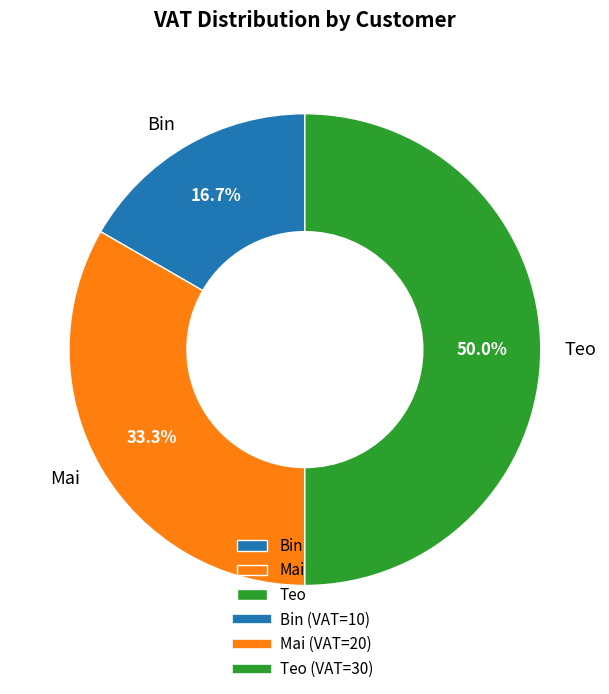

Does Bin account for over 50% of the chart?

No